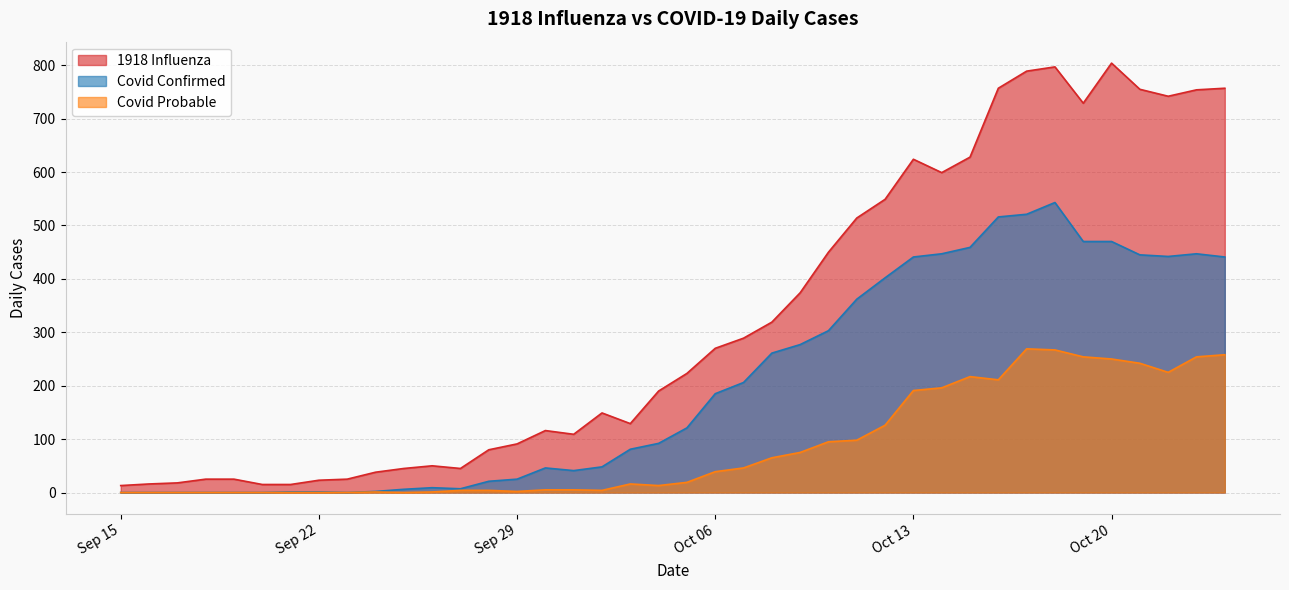

What is the highest value of the Covid Confirmed series?

543